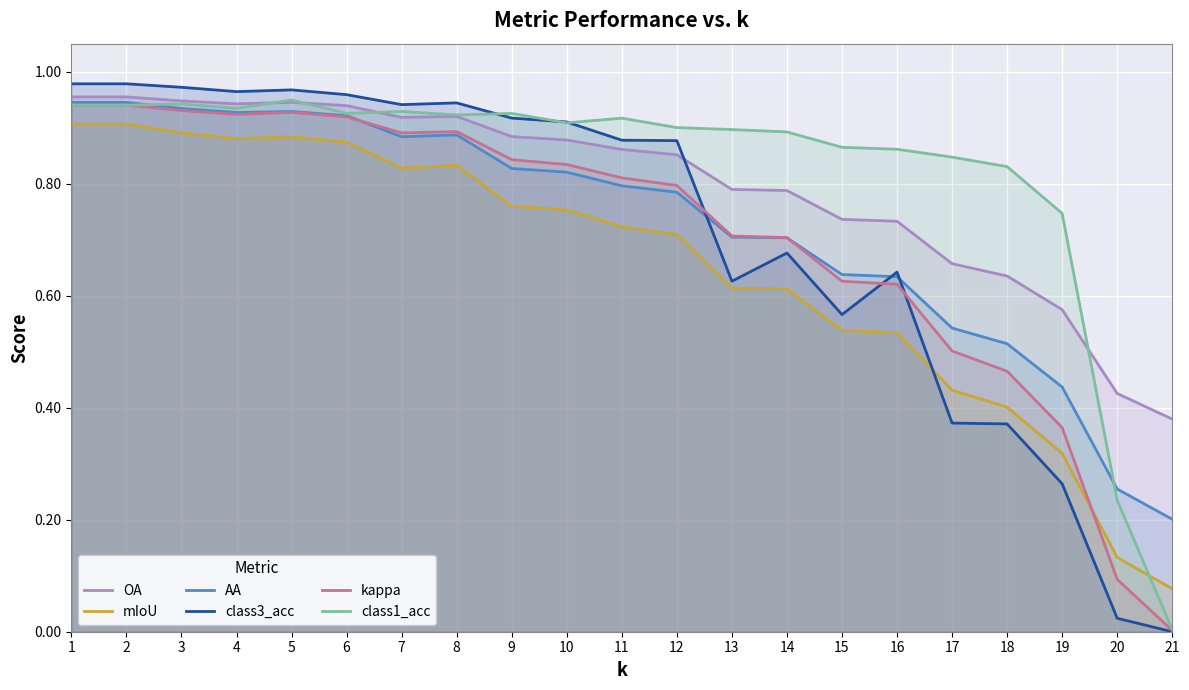

At which category is the sum across all series the highest?

1